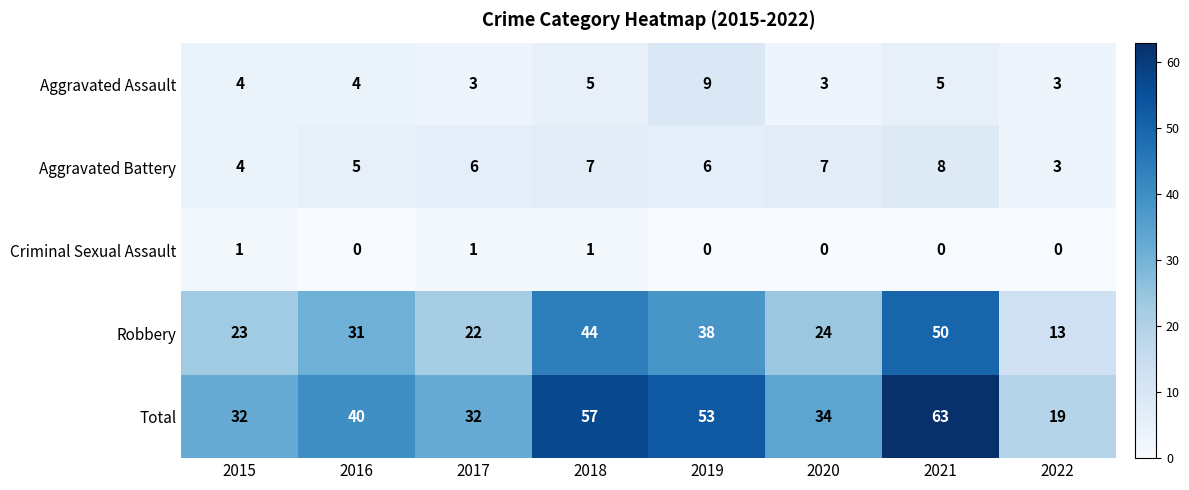

What is the maximum value shown in the chart?

63